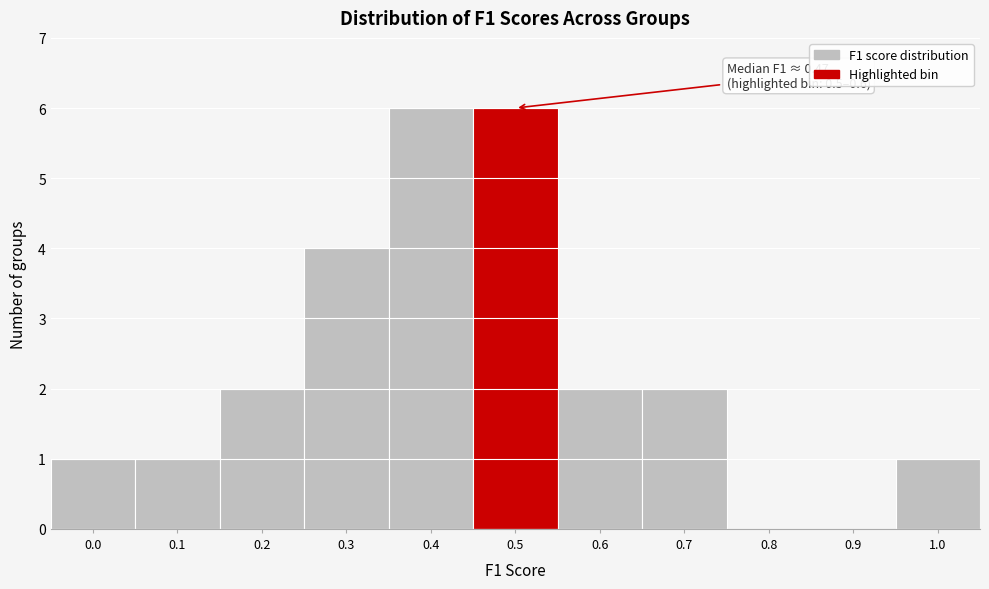

True or false: the data shows 9 at 0.5.

False